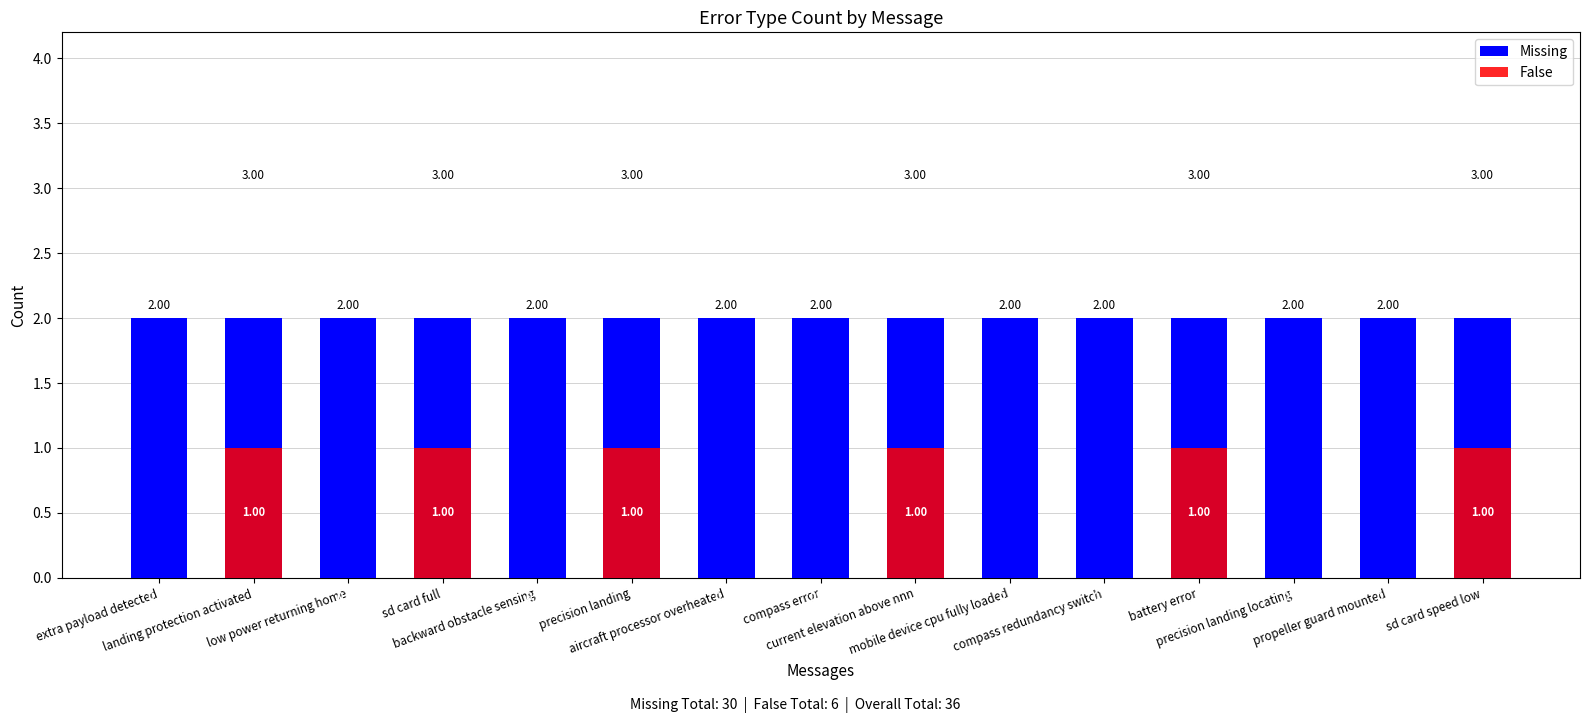

What is the spread (max minus min) of values at sd card full?

1